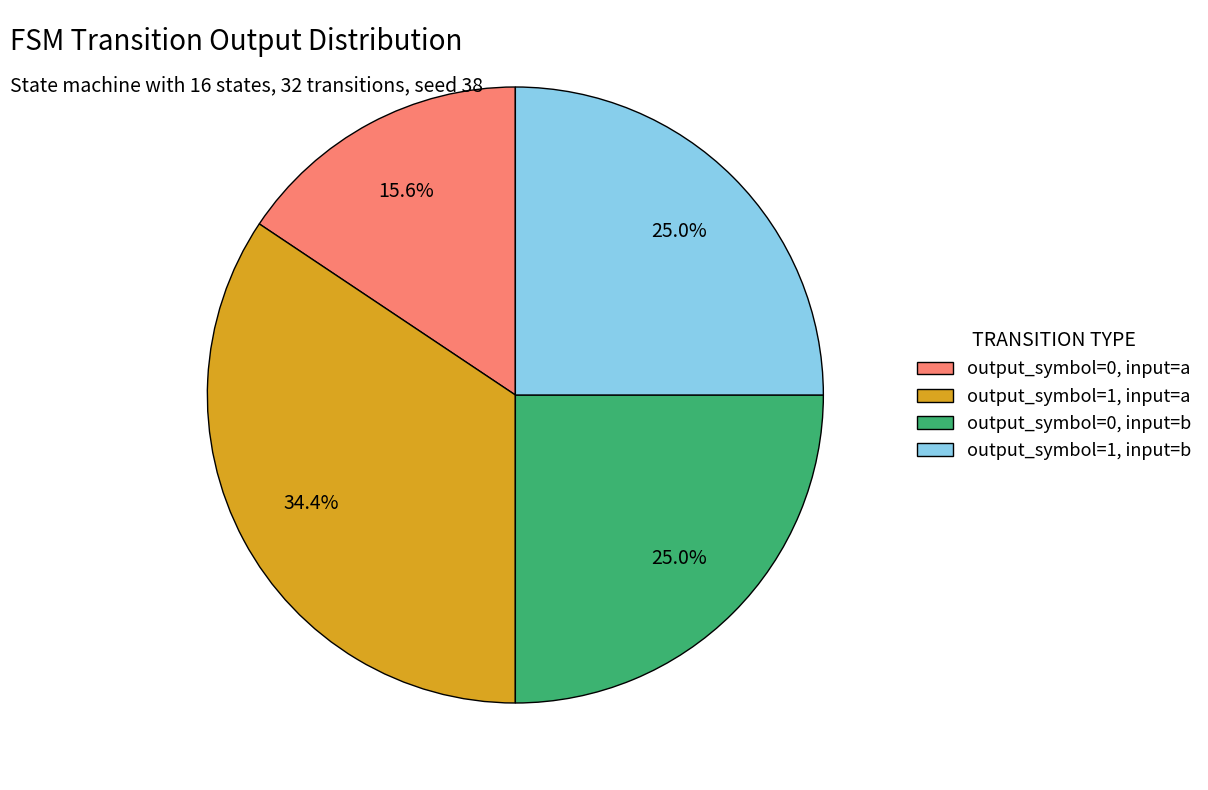

Which category has the biggest portion of the pie?

output_symbol=1, input=a